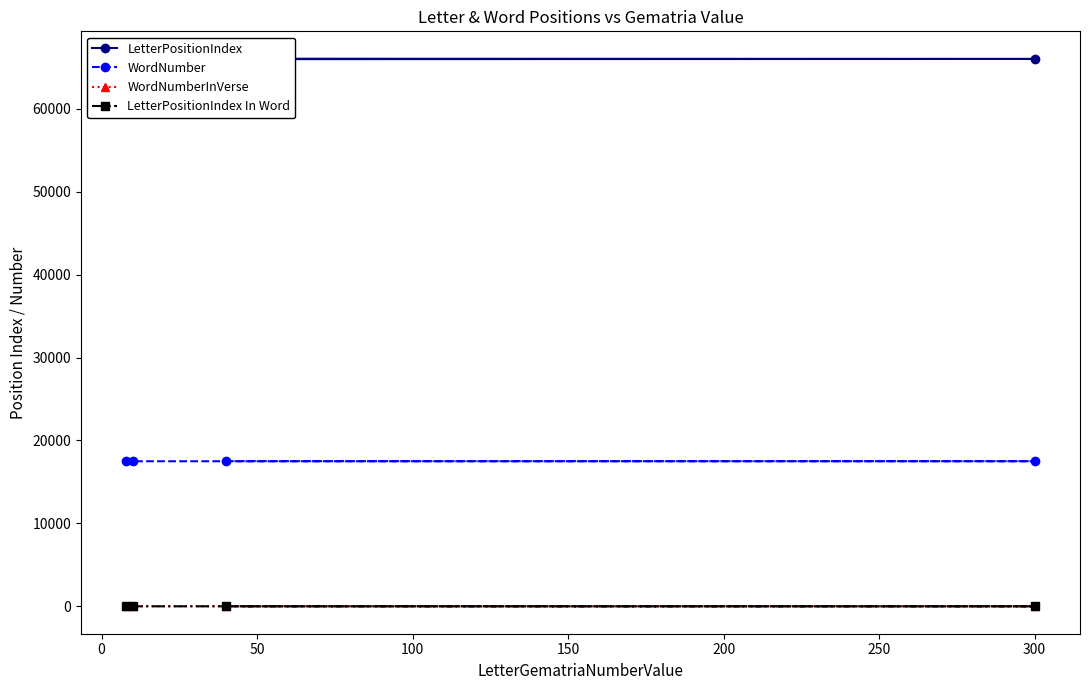

What is the highest value of the WordNumber series?

17507